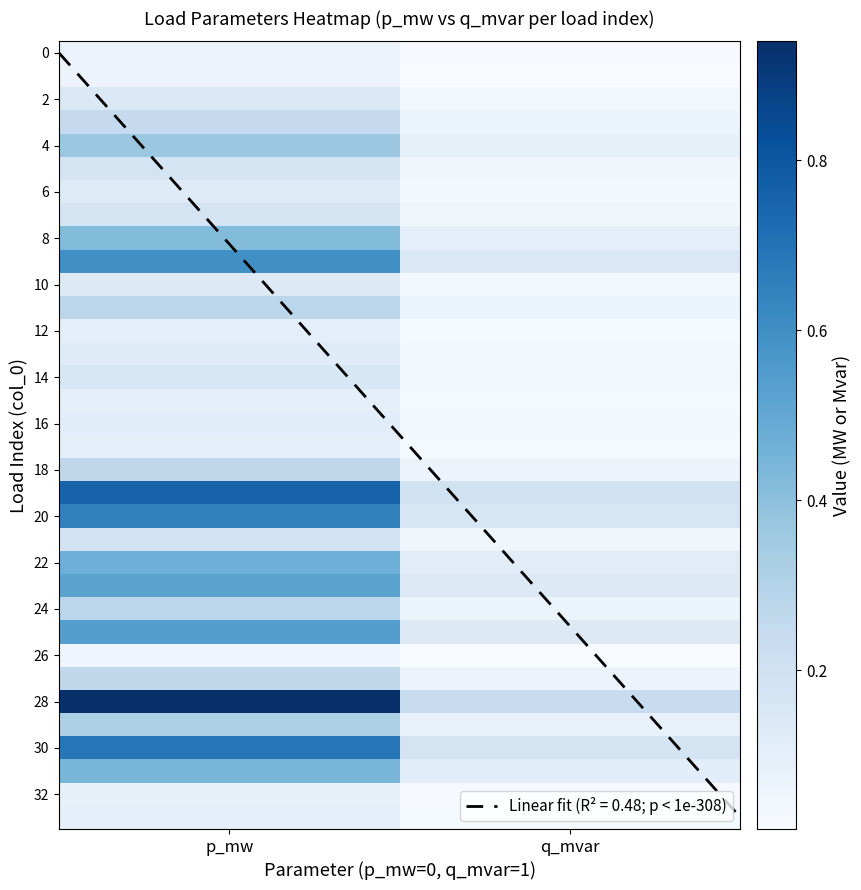

What is the spread (max minus min) of values at q_mvar?

0.2